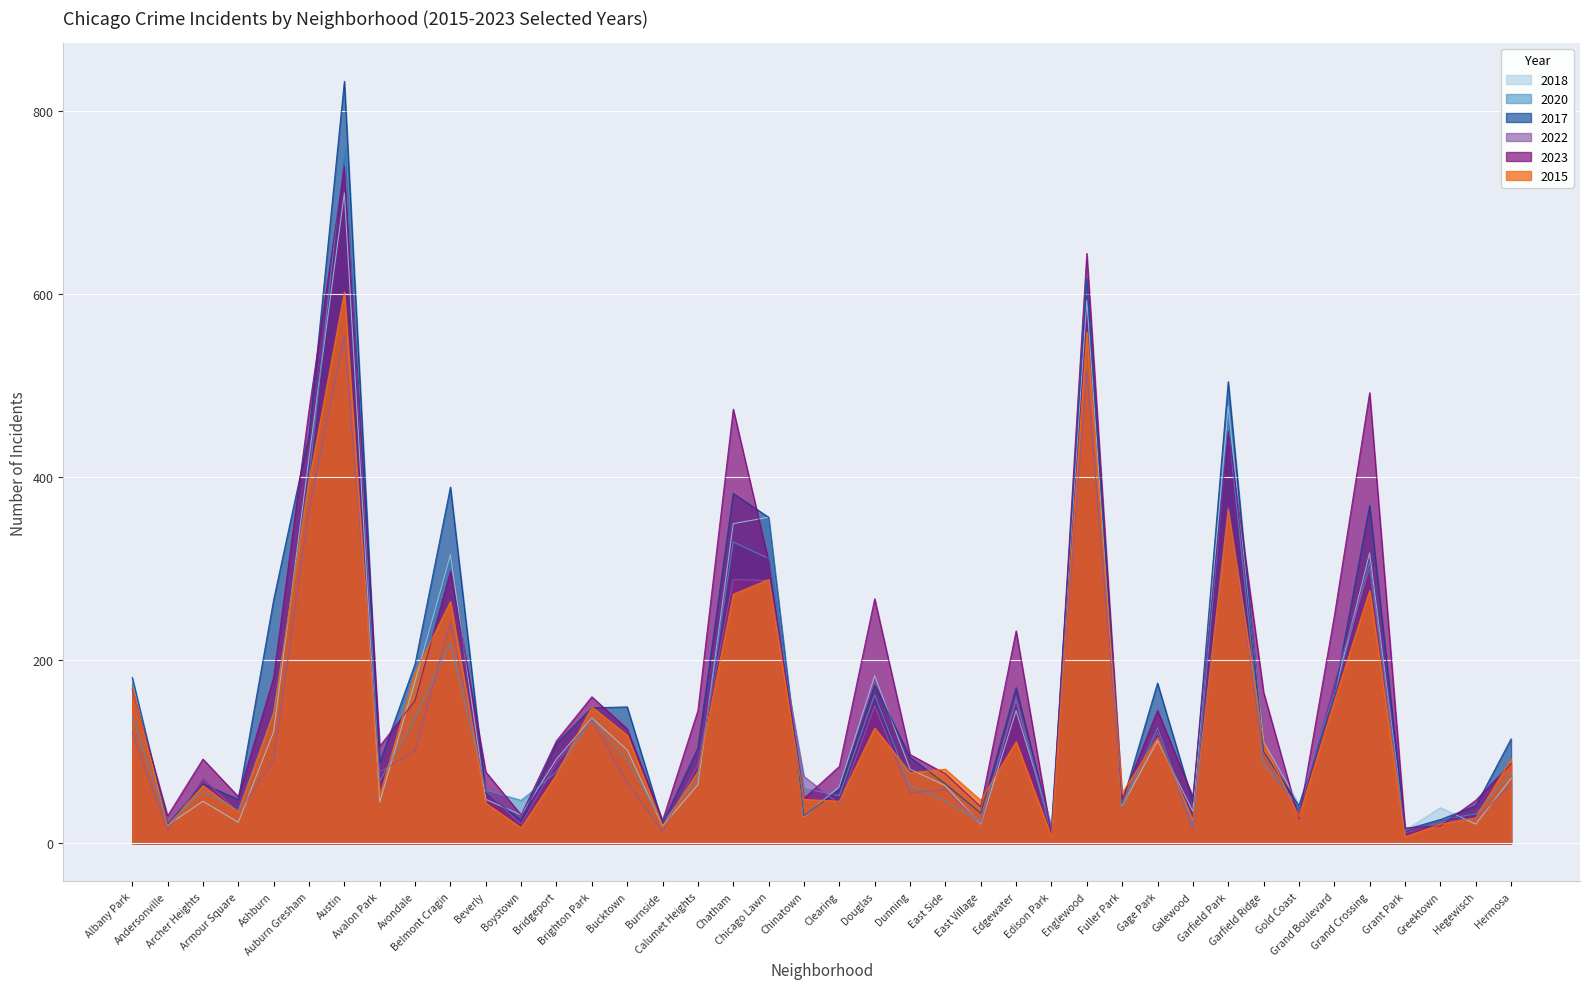

At how many categories does at least one series exceed 403?

6